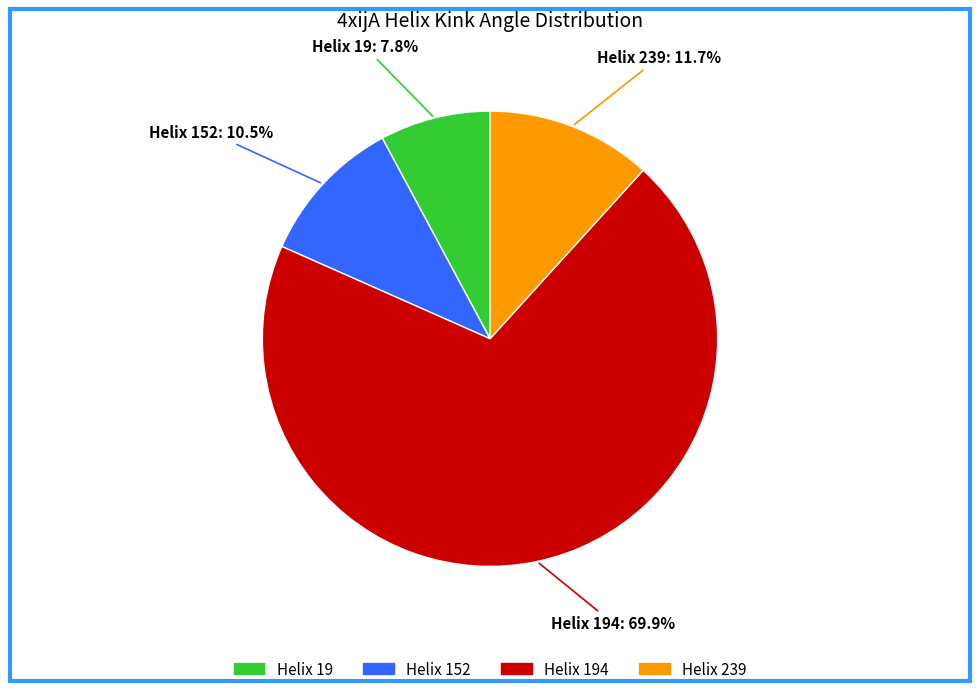

Is there a majority slice in this chart?

Yes